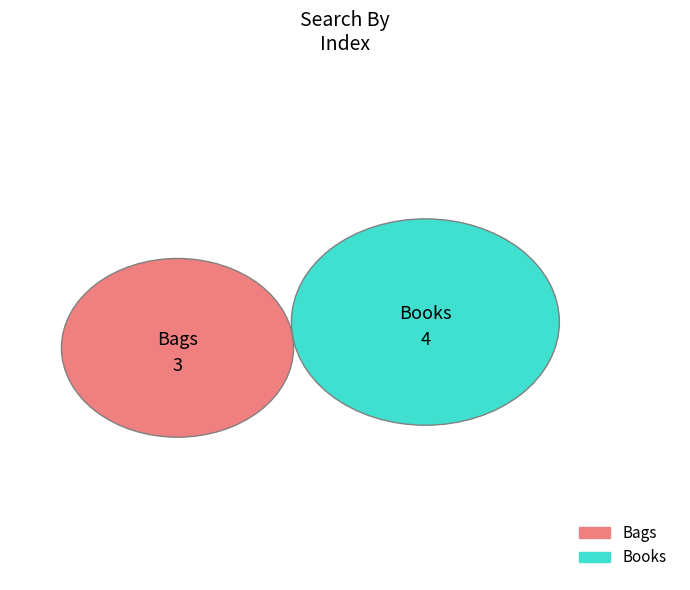

Which category has the biggest portion of the pie?

Books